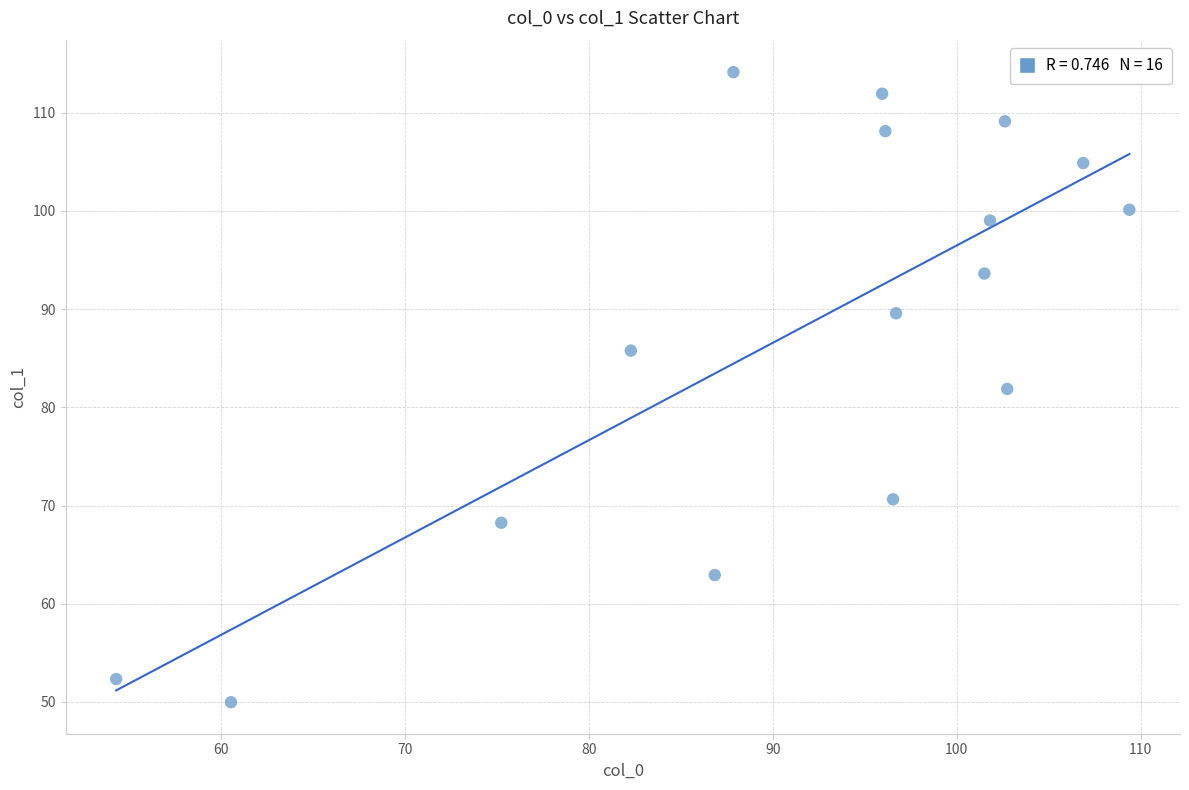

What is the range of Y values (max minus min)?

64.2